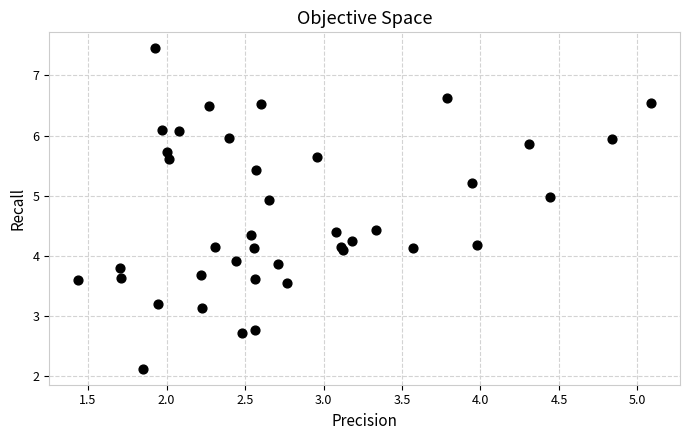

What is the range of X values (max minus min)?

3.7